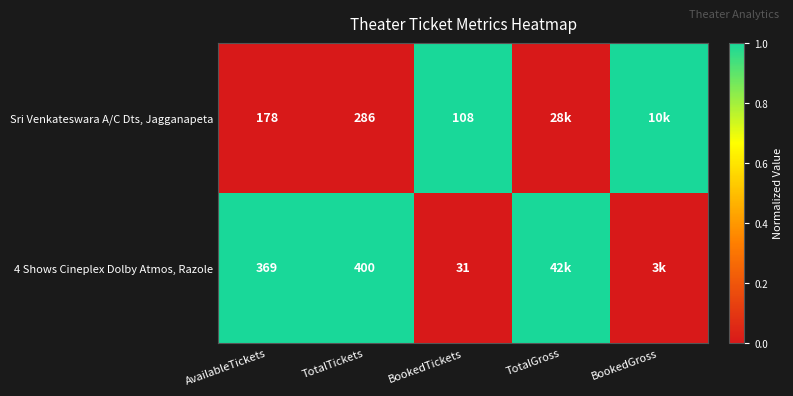

The 4 Shows Cineplex Dolby Atmos, Razole series shows 9 at BookedTickets. True or false?

False